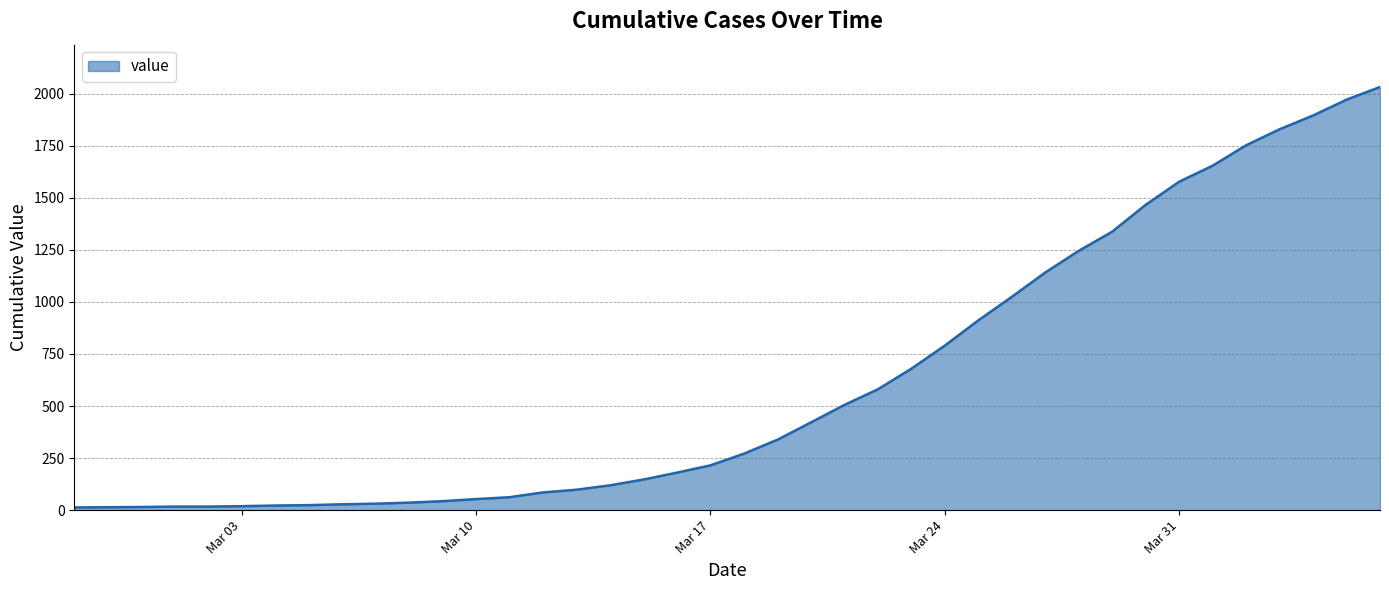

How many categories are shown in the chart?

40